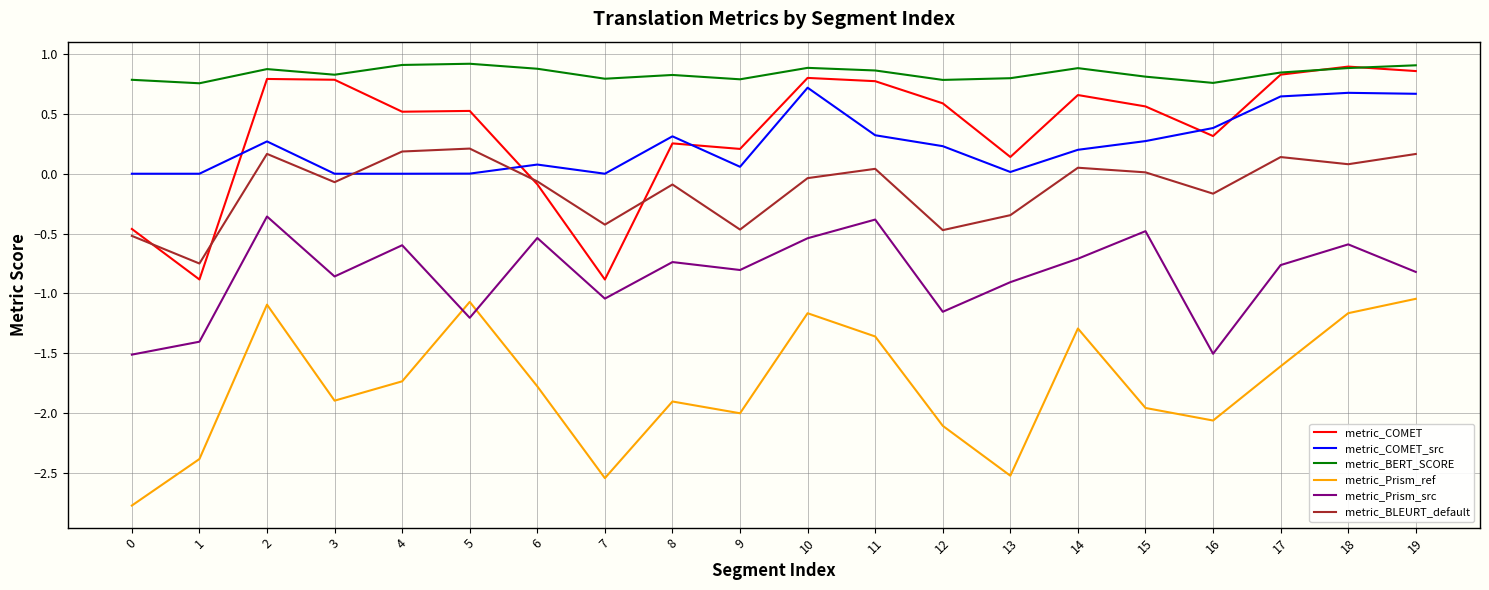

Between 1 and 17, which series saw the biggest shift?

metric_COMET